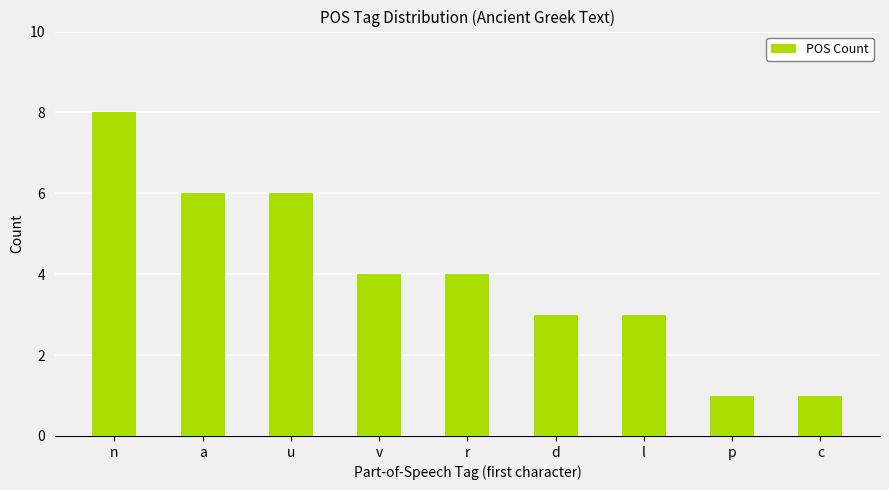

What is the maximum value shown in the chart?

8